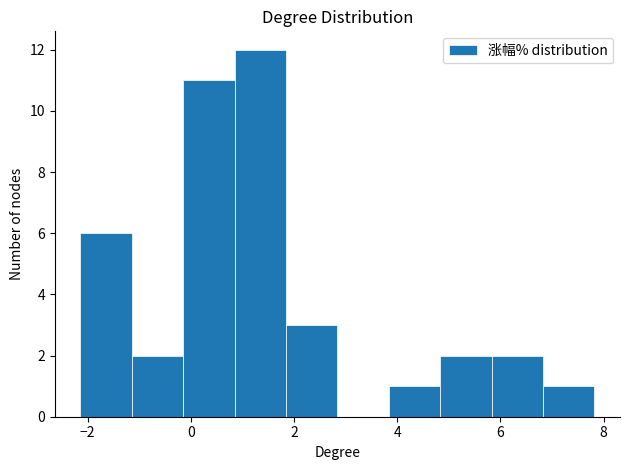

What is the height of the bar covering -1.2 to -0.2 on the x-axis? Neither the bar edges nor the heights are printed on the chart, so give them approximately, as read against the axes.

2